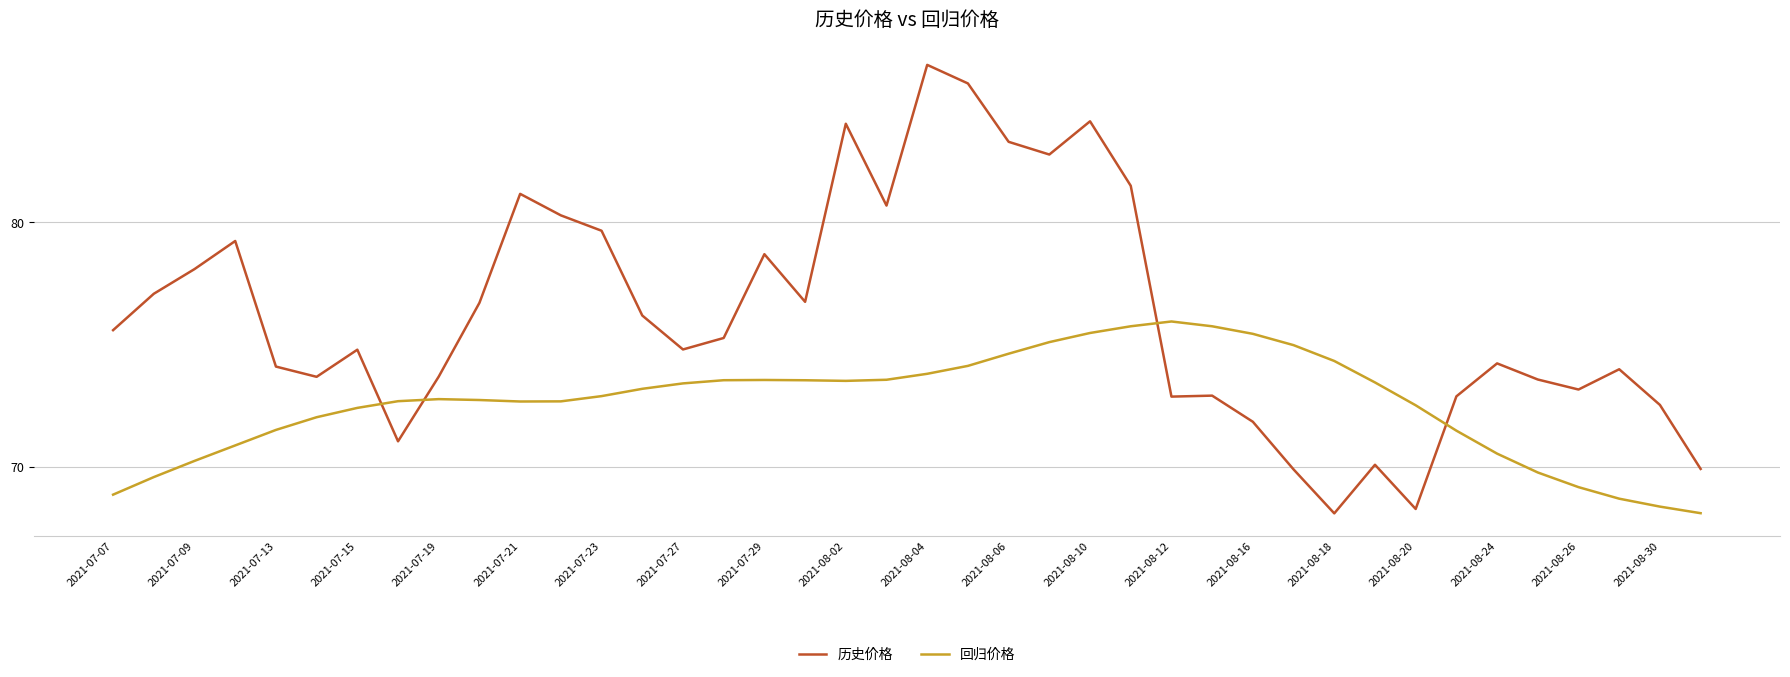

How many times do 历史价格 and 回归价格 cross each other?

4